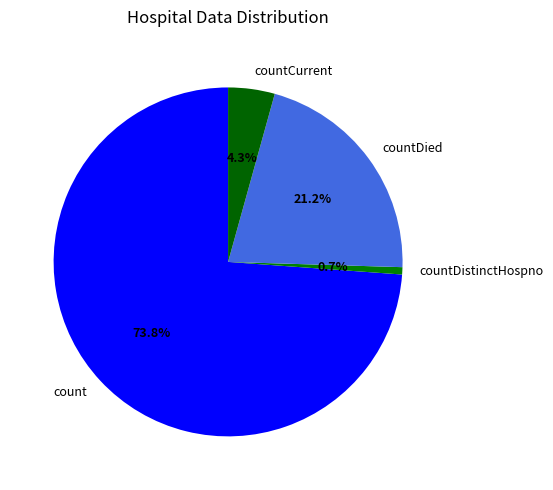

To the nearest percent, what portion does countCurrent represent?

4%